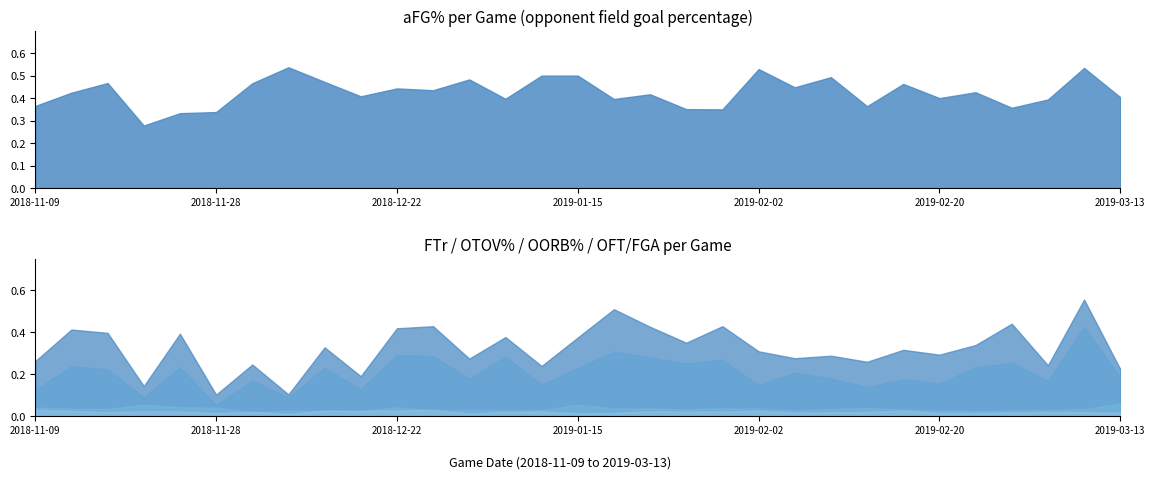

Is the value of FTr at 2018-11-11 greater than the value of OORB% at 2019-03-02?

No